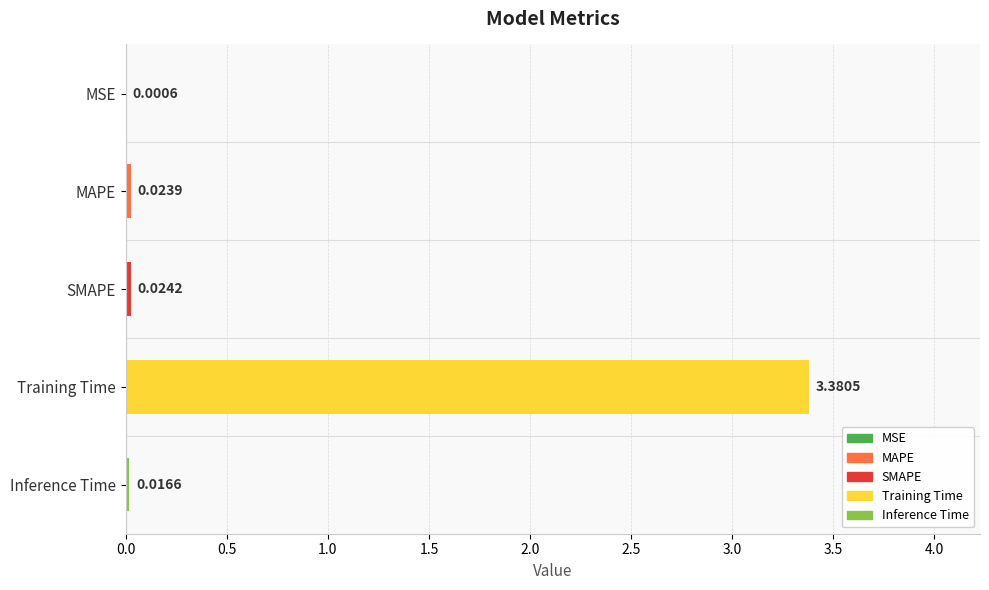

At which category does the chart reach its peak across all series?

Training Time